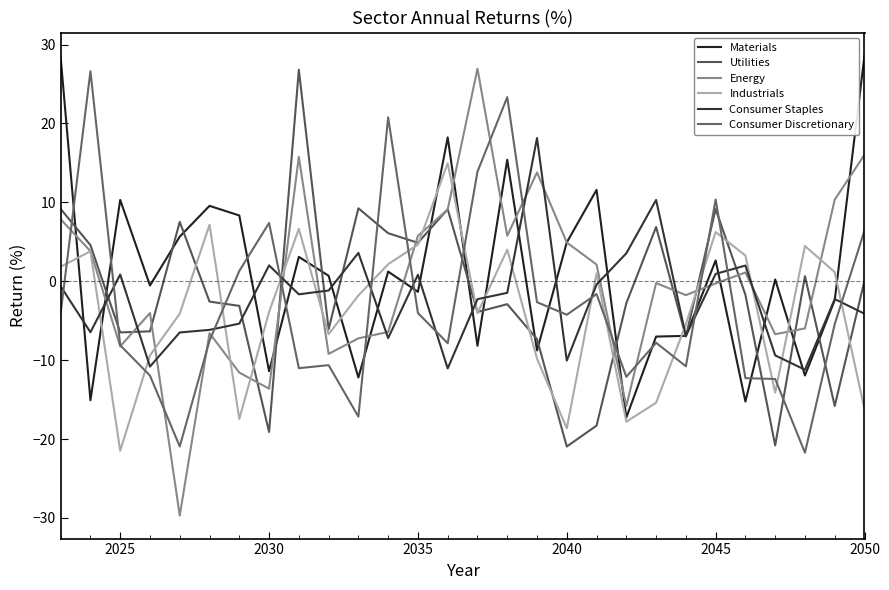

Does the chart display data point markers on the line(s)?

No